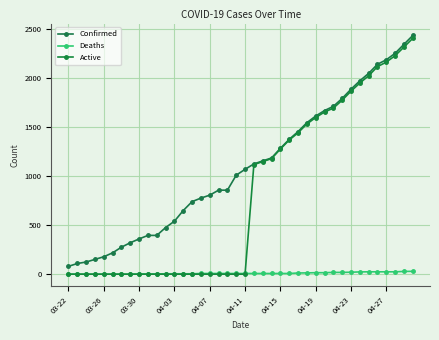

Rank the categories by Confirmed value from highest to lowest.

39, 38, 37, 36, 35, 34, 33, 32, 31, 30, 29, 28, 27, 26, 25, 24, 23, 22, 21, 20, 19, 17, 18, 16, 15, 14, 13, 12, 11, 04-27, 10, 04-23, 04-19, 04-15, 04-11, 04-07, 04-03, 03-30, 03-26, 03-22